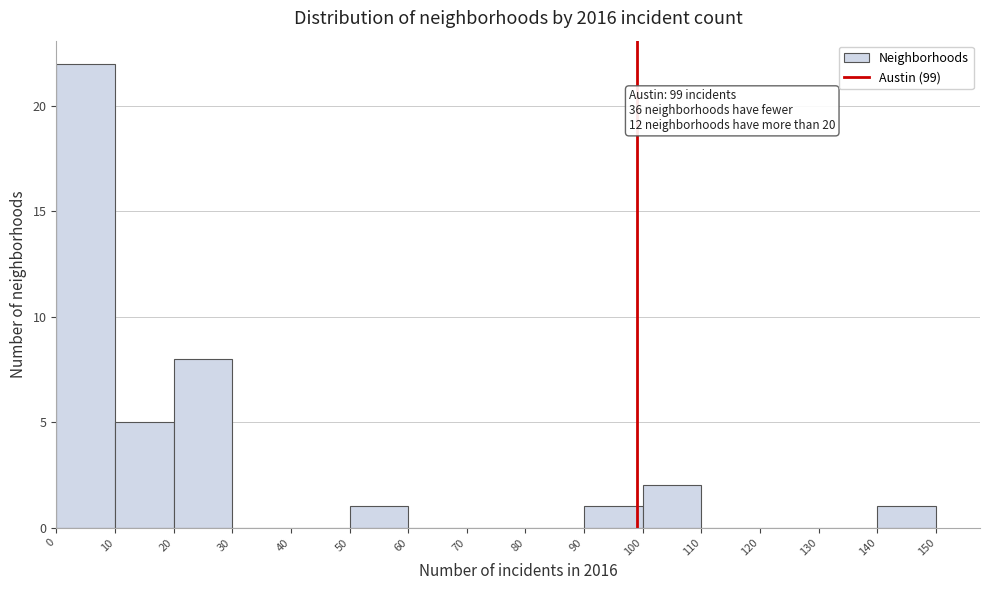

Over which range of the x-axis is the bar tallest?

0 to 10